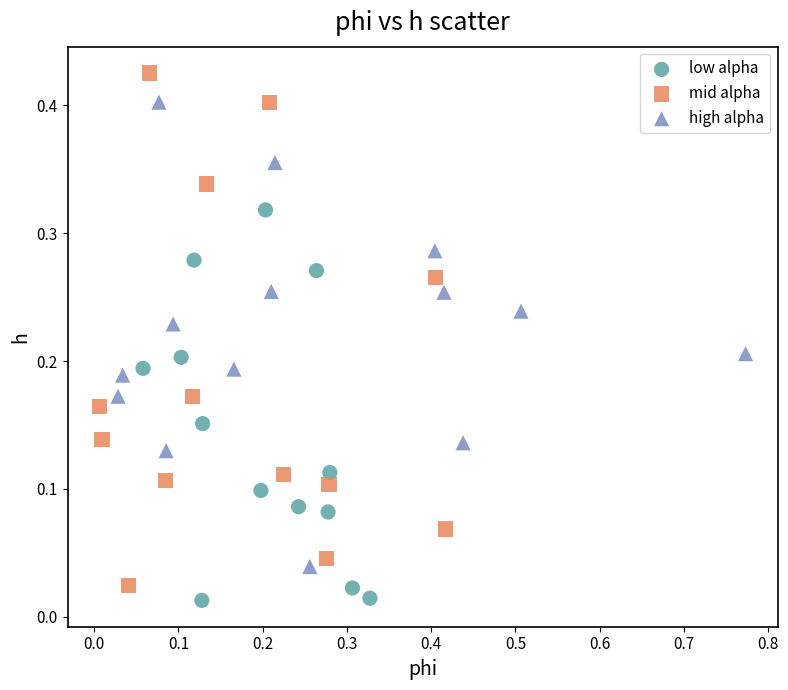

Which series reaches the maximum Y coordinate?

mid alpha